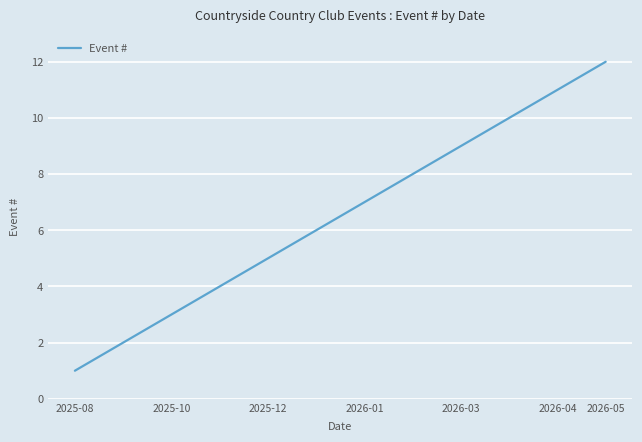

What is the difference between the maximum and minimum values?

11